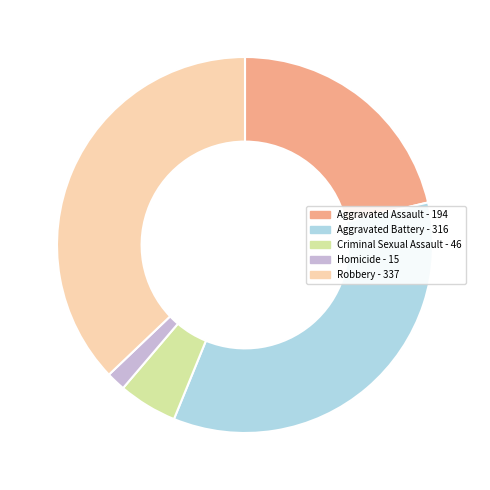

Which category has the smallest portion of the pie?

Homicide